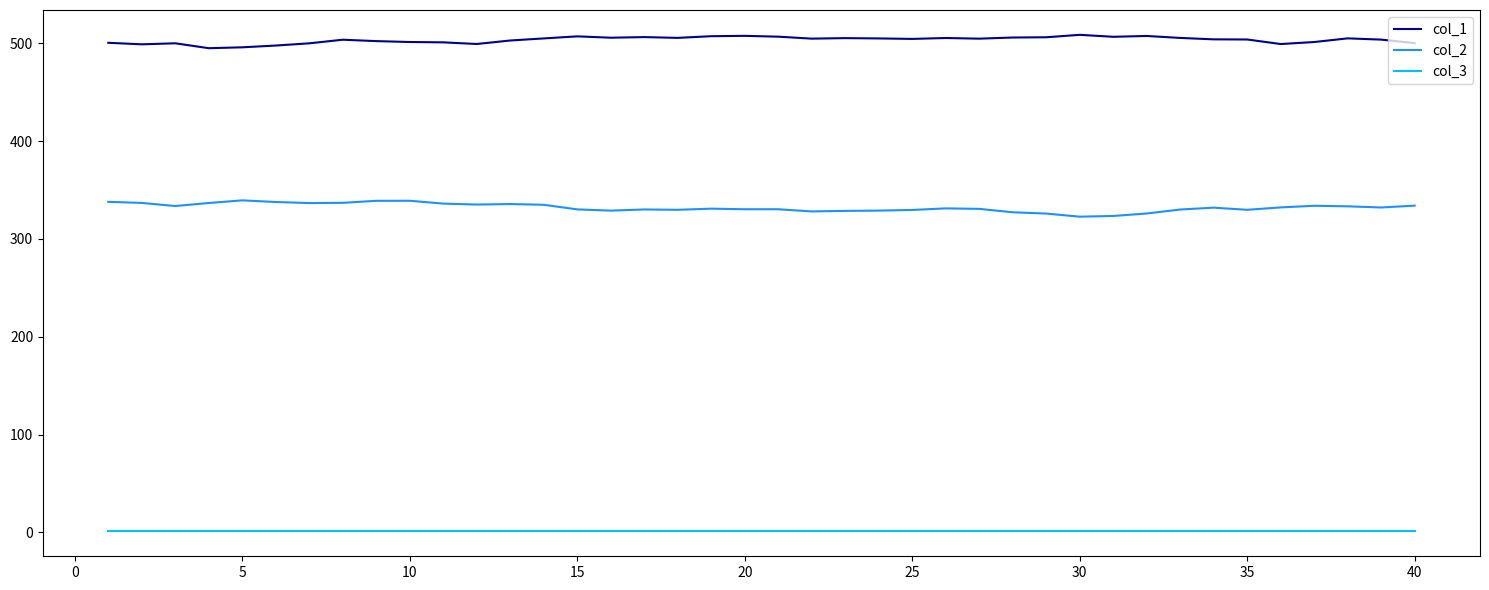

Which series has the largest total across all categories?

col_1